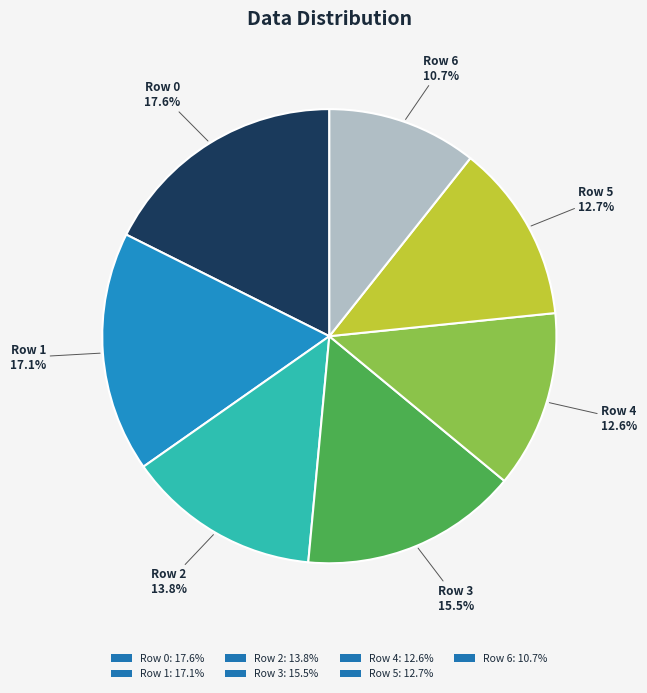

What percentage is the Row 0 slice, to the nearest percent?

18%